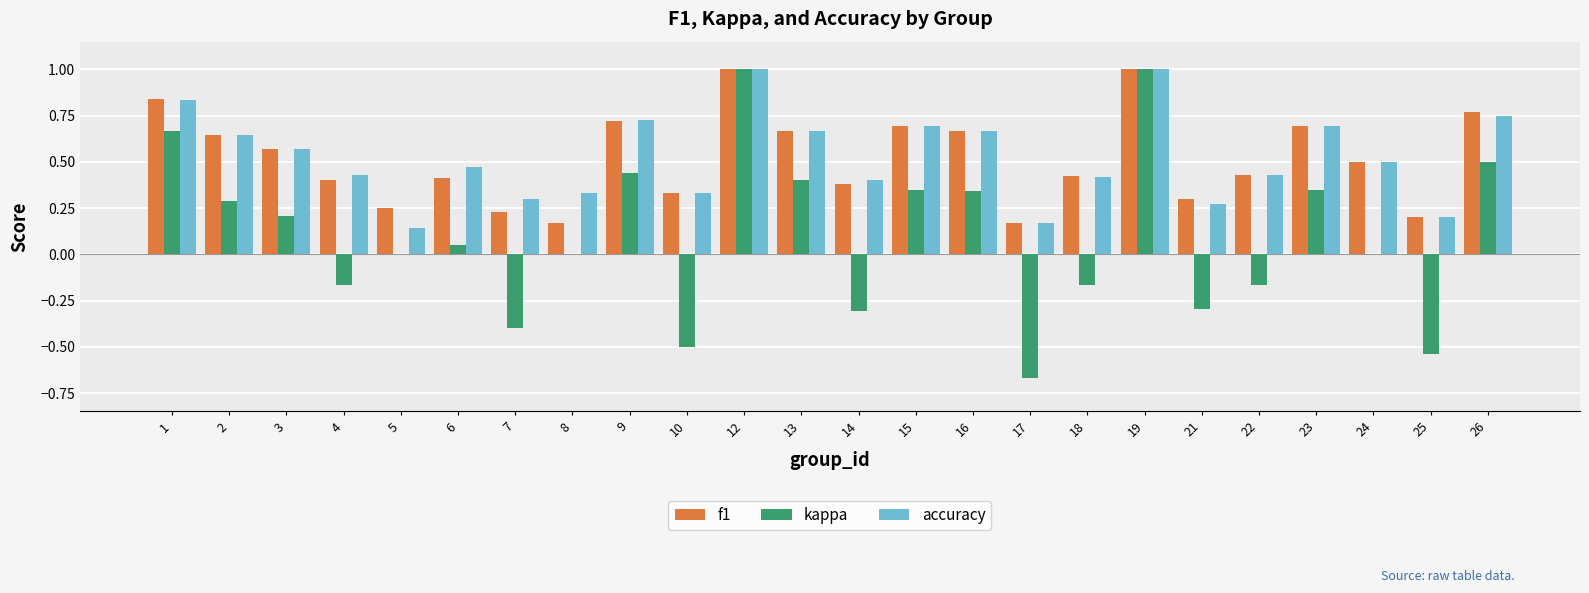

What is the highest value of the f1 series?

1.0